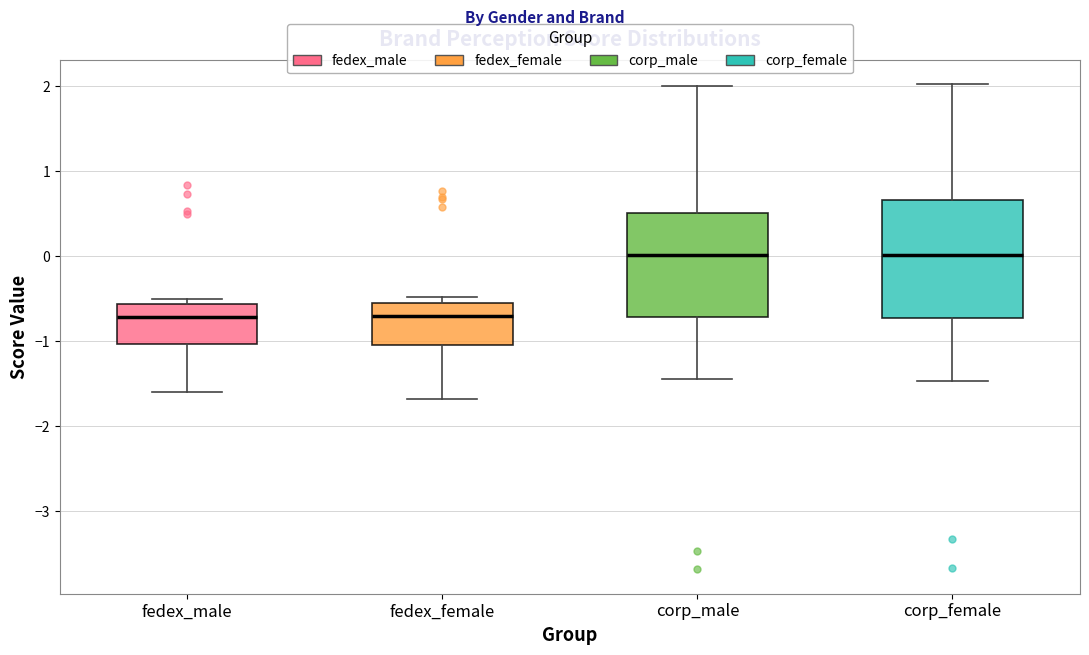

Where is the lower edge of the box for corp_female on the y-axis? The values are not printed on the chart, so give them approximately, as read against the axis.

-0.7